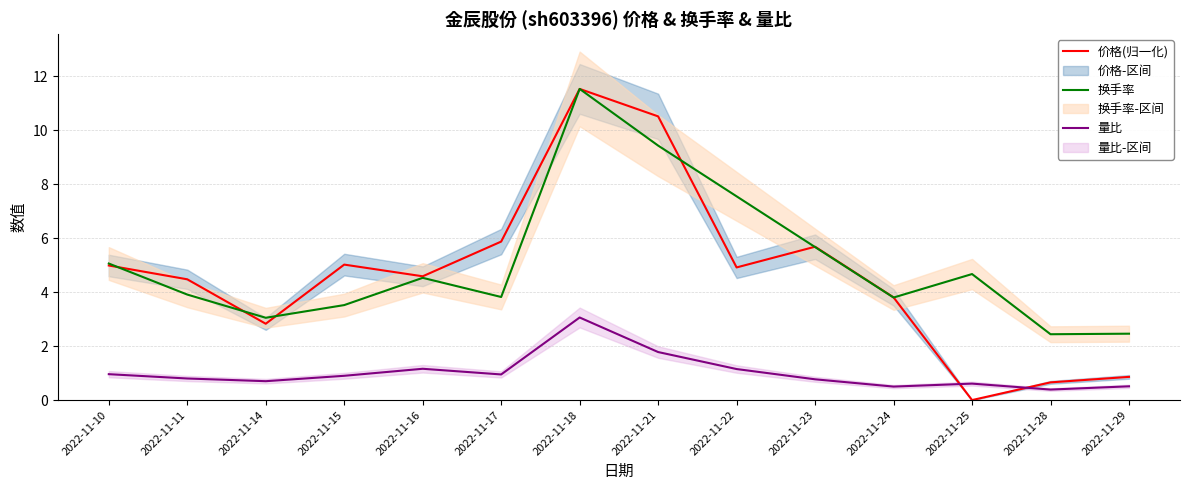

Reading left to right, list all the values displayed in this chart.

价格(归一化): 2022-11-10=5.0	2022-11-11=4.5	2022-11-14=2.8	2022-11-15=5.0	2022-11-16=4.6	2022-11-17=5.9	2022-11-18=11.5	2022-11-21=10.5	2022-11-22=4.9	2022-11-23=5.7	2022-11-24=3.8	2022-11-25=0.0	2022-11-28=0.7	2022-11-29=0.9
换手率: 2022-11-10=5.1	2022-11-11=3.9	2022-11-14=3.0	2022-11-15=3.5	2022-11-16=4.5	2022-11-17=3.8	2022-11-18=11.5	2022-11-21=9.4	2022-11-22=7.5	2022-11-23=5.7	2022-11-24=3.8	2022-11-25=4.7	2022-11-28=2.4	2022-11-29=2.5
量比: 2022-11-10=1.0	2022-11-11=0.8	2022-11-14=0.7	2022-11-15=0.9	2022-11-16=1.2	2022-11-17=0.9	2022-11-18=3.1	2022-11-21=1.8	2022-11-22=1.1	2022-11-23=0.8	2022-11-24=0.5	2022-11-25=0.6	2022-11-28=0.4	2022-11-29=0.5